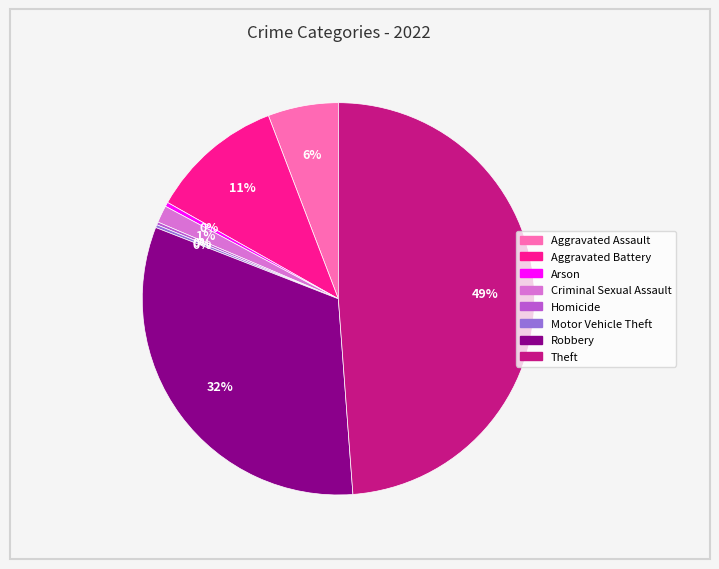

To the nearest percent, what is the difference between the largest and smallest slice percentages?

49%